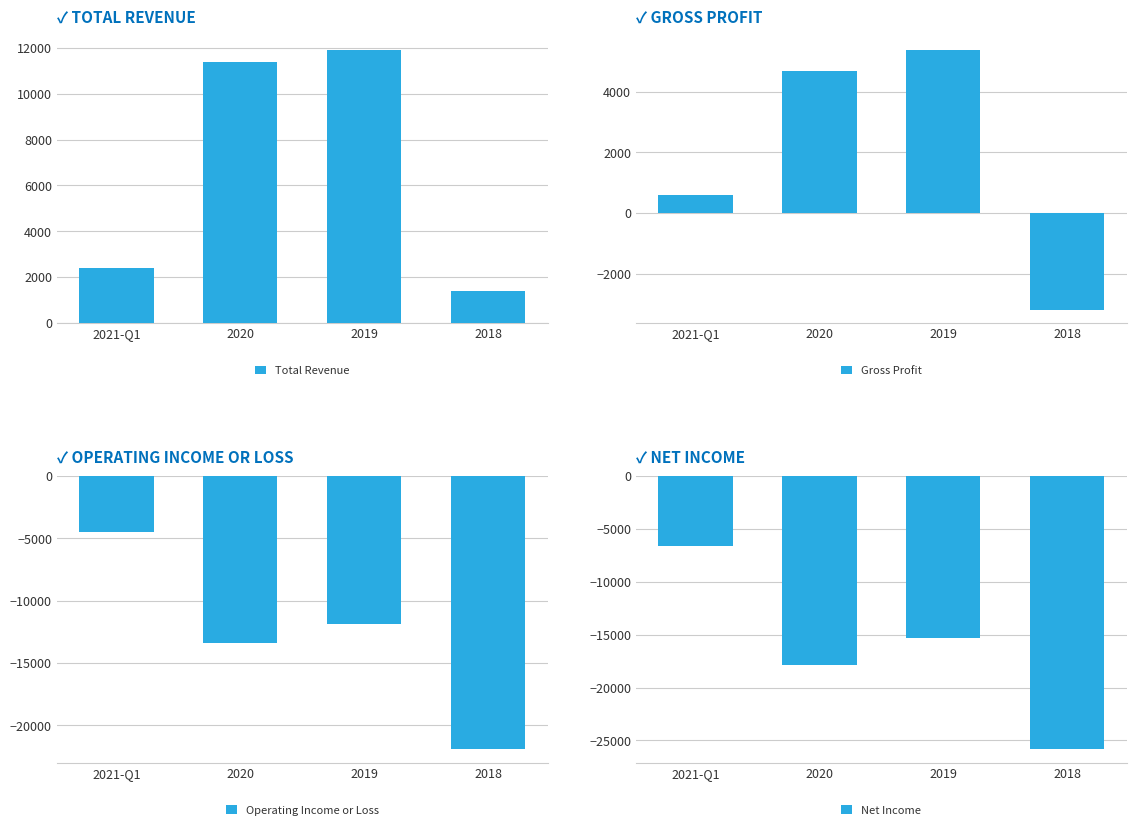

Rank the categories by Net Income value from lowest to highest.

2018, 2020, 2019, 2021-Q1